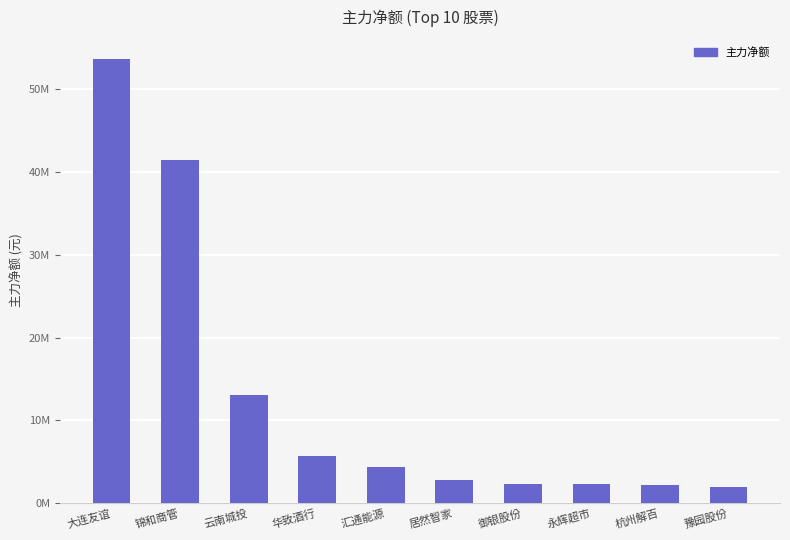

Reading left to right, extract all data points from this chart.

53580323	41425744	13005255	5731511	4366022	2805148	2309859	2301057	2239772	1942262